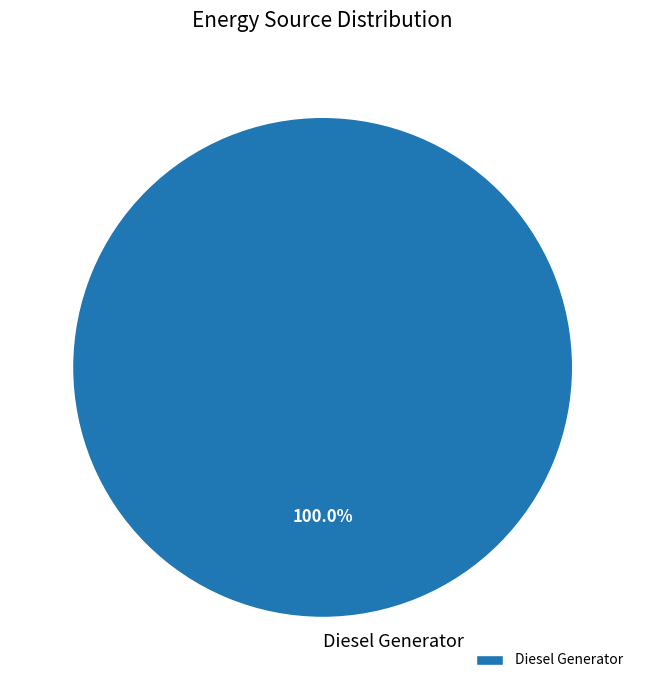

To the nearest percent, what portion does Diesel Generator represent?

100%